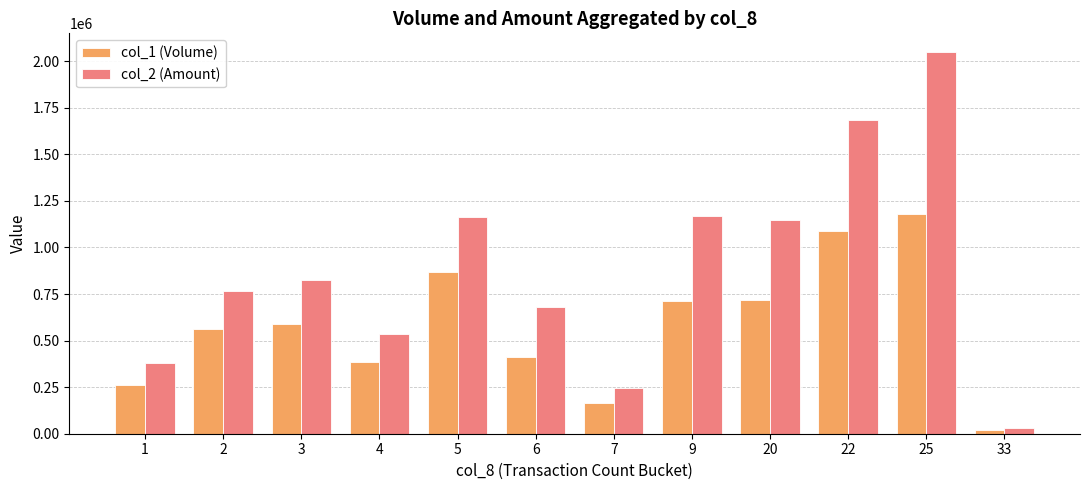

List the series in order of their peak value, lowest first.

col_1 (Volume), col_2 (Amount)